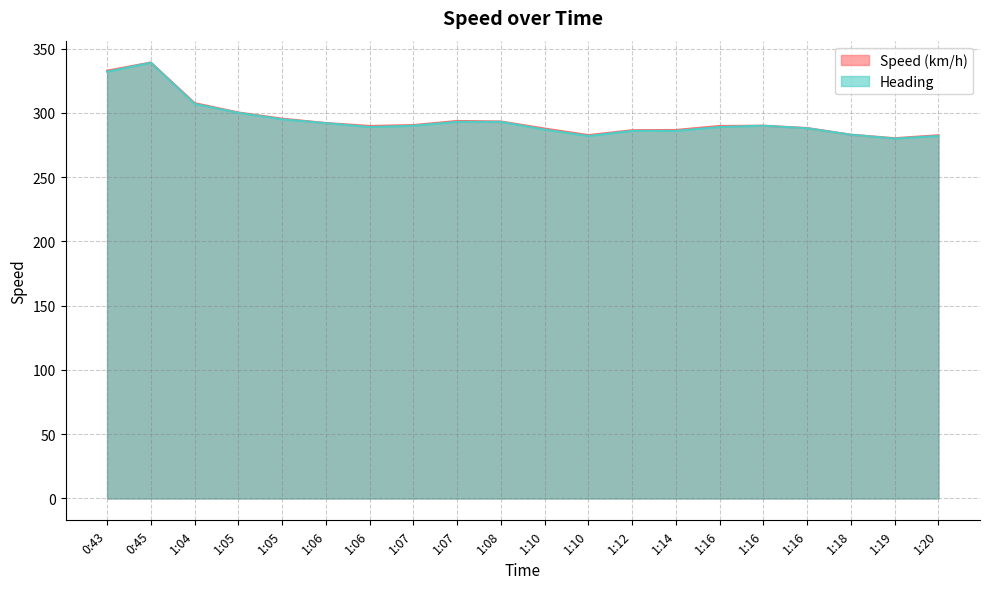

True or false: Heading and Speed (km/h) cross at least once.

False